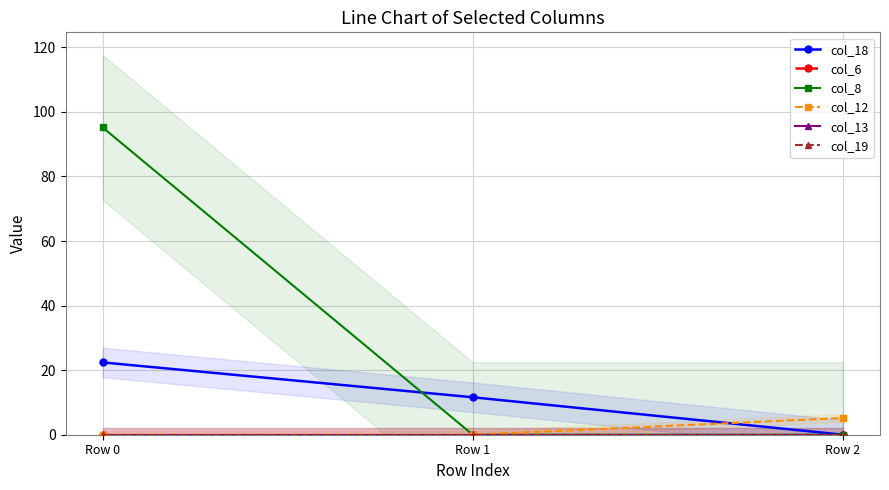

True or false: col_8 has a value of 95.2 at Row 0.

True